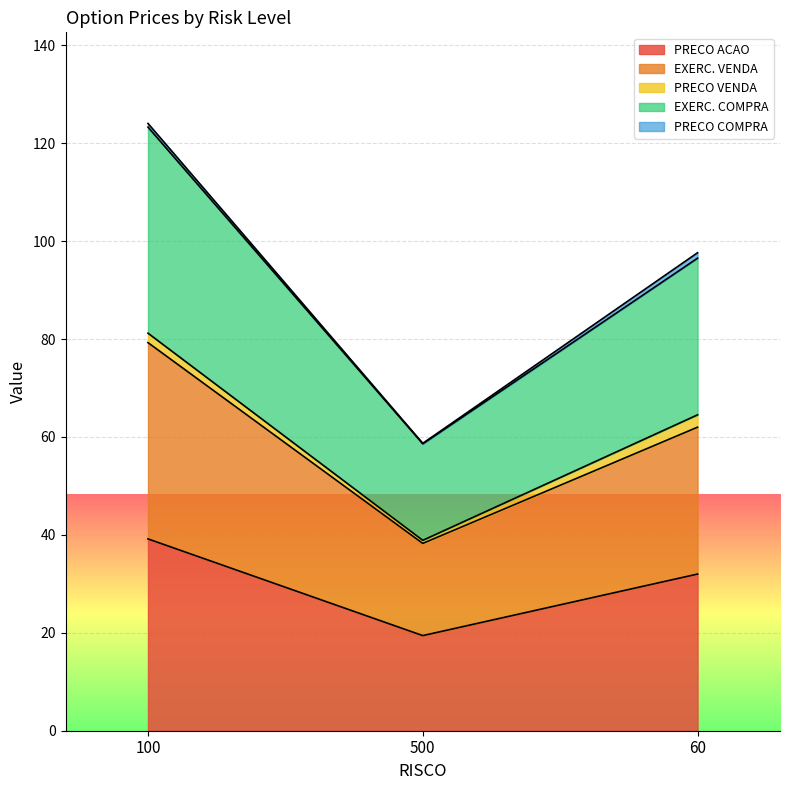

What position from the right is 500?

2